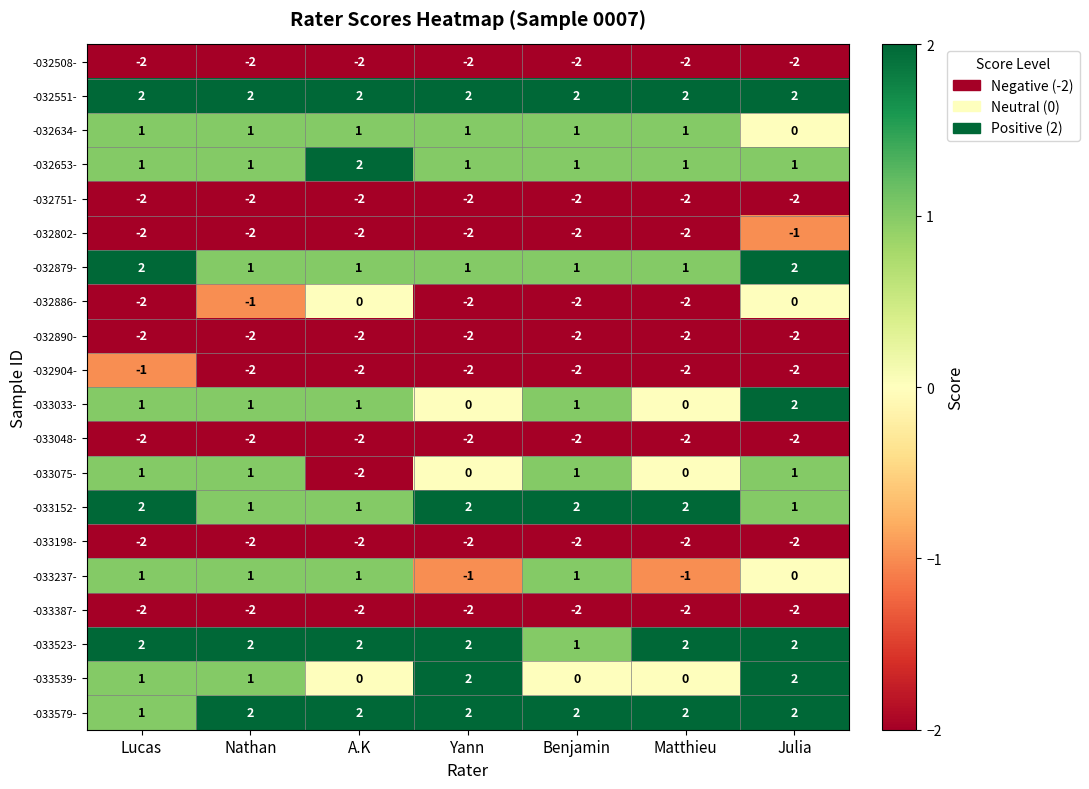

What is the difference between the highest and lowest values at Nathan?

4